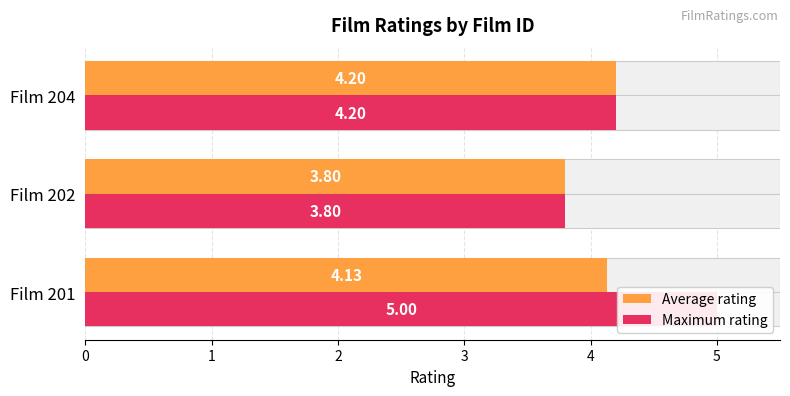

How many bars are there in total?

6